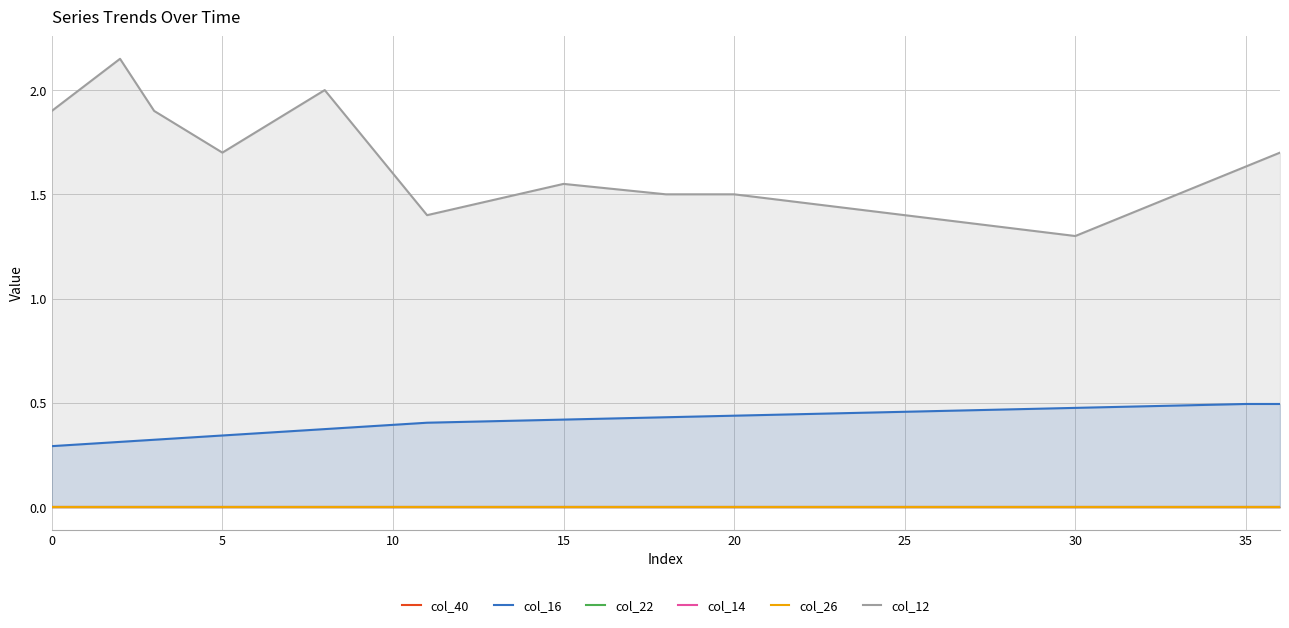

Is it true that col_22 equals -0.0 at 28?

True